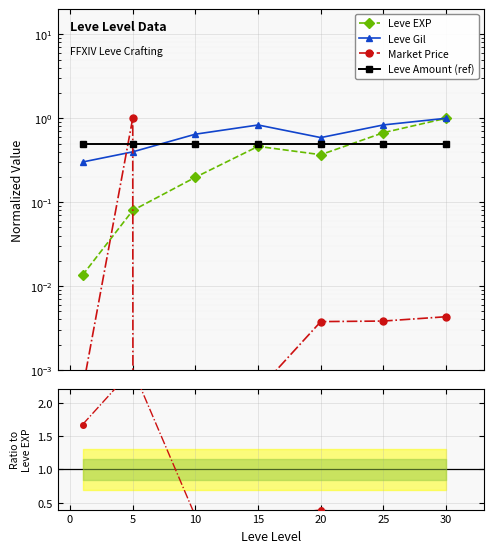

True or false: Leve EXP has more than 2 interior local peaks.

False